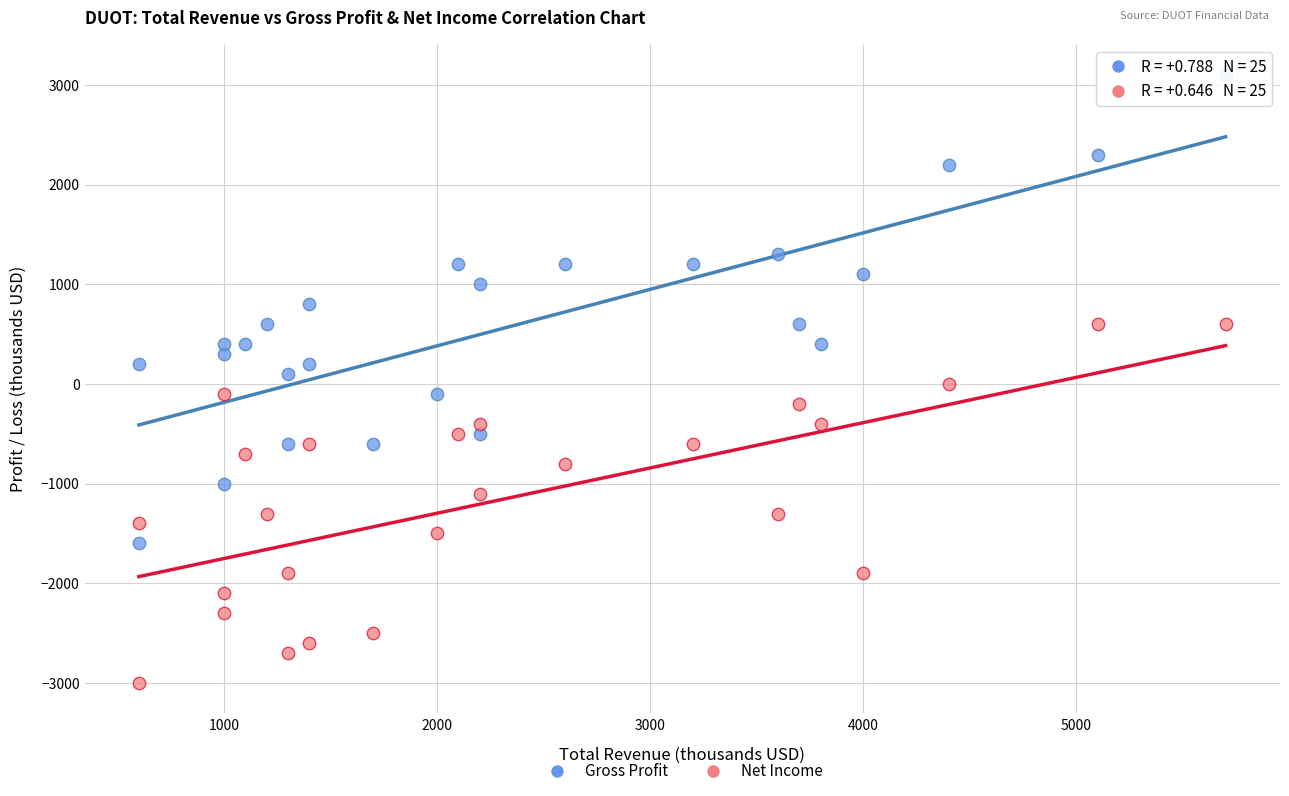

Across all data points, what is the range of Y values (max minus min)?

6100